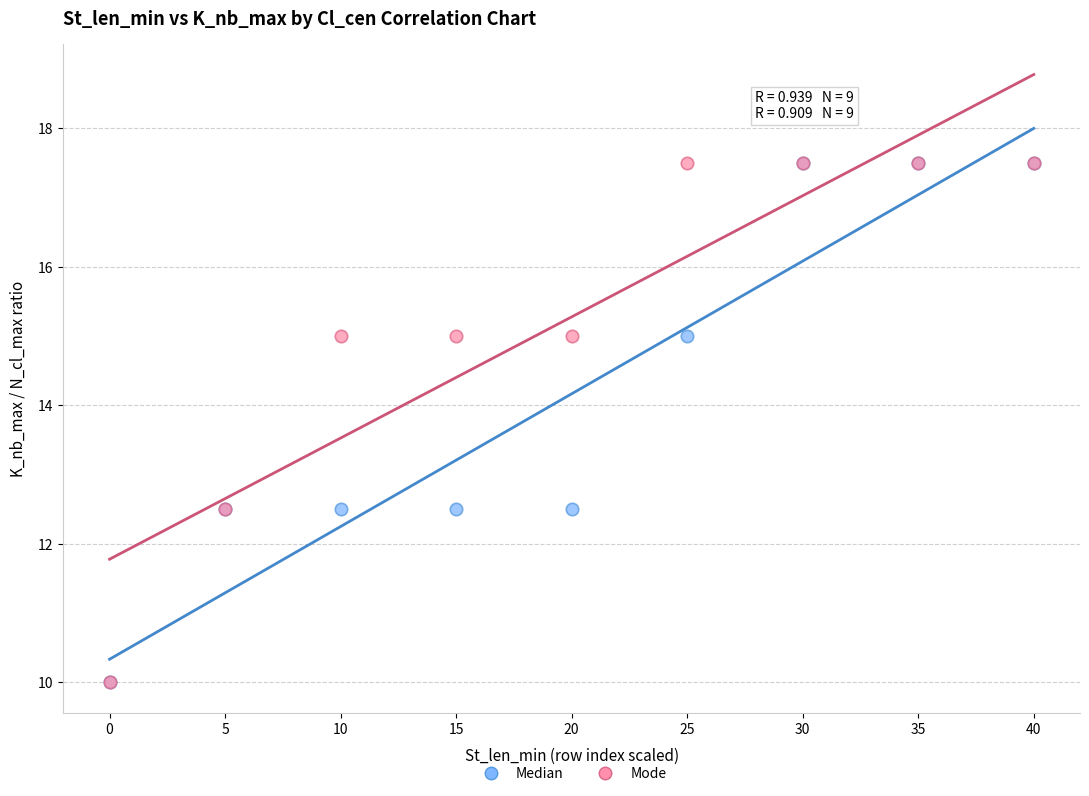

What are all the series names shown in the legend?

Median, Mode